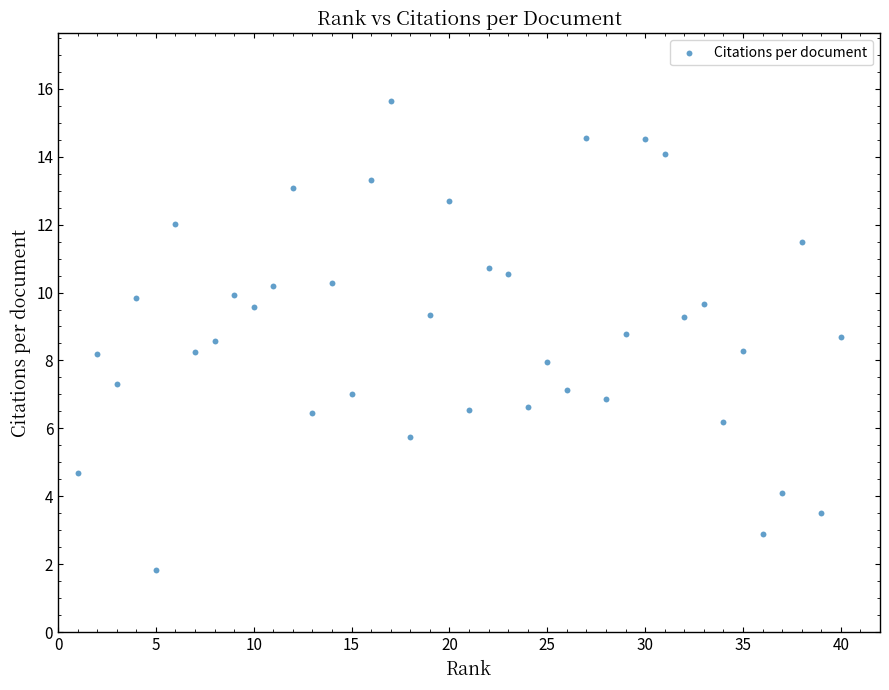

What is the range of Y values (max minus min)?

13.8